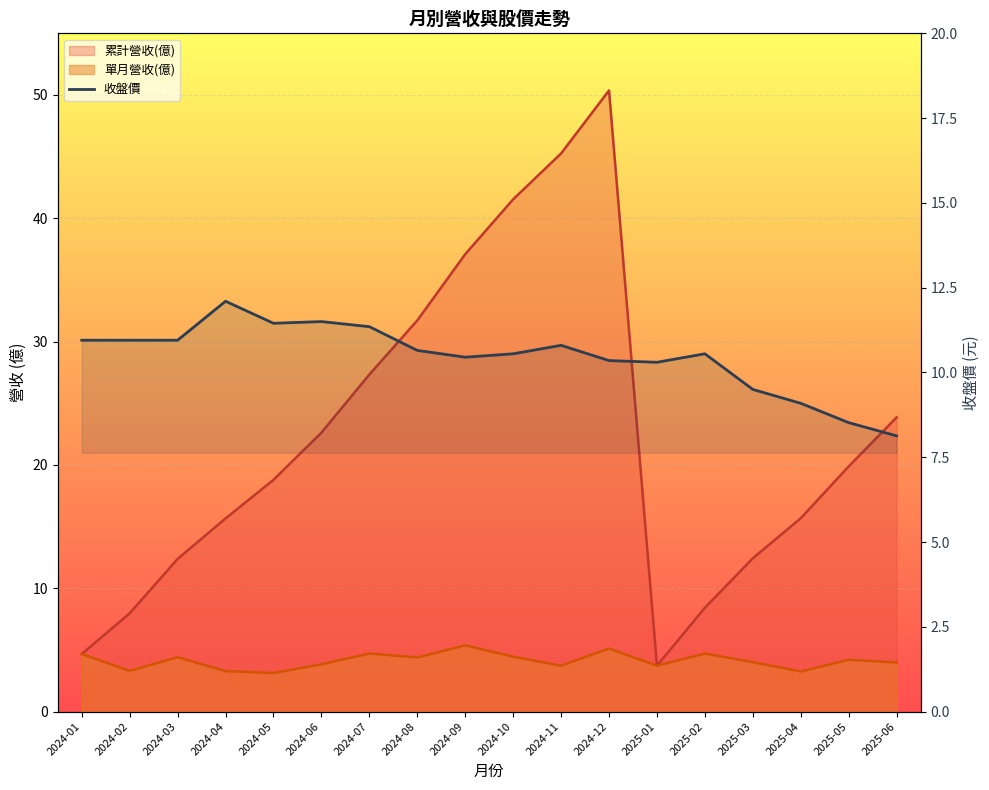

Reading left to right, list all the values displayed in this chart.

2024-01=10.9	2024-02=10.9	2024-03=10.9	2024-04=12.1	2024-05=11.4	2024-06=11.5	2024-07=11.3	2024-08=10.7	2024-09=10.4	2024-10=10.6	2024-11=10.8	2024-12=10.3	2025-01=10.3	2025-02=10.6	2025-03=9.5	2025-04=9.1	2025-05=8.5	2025-06=8.1